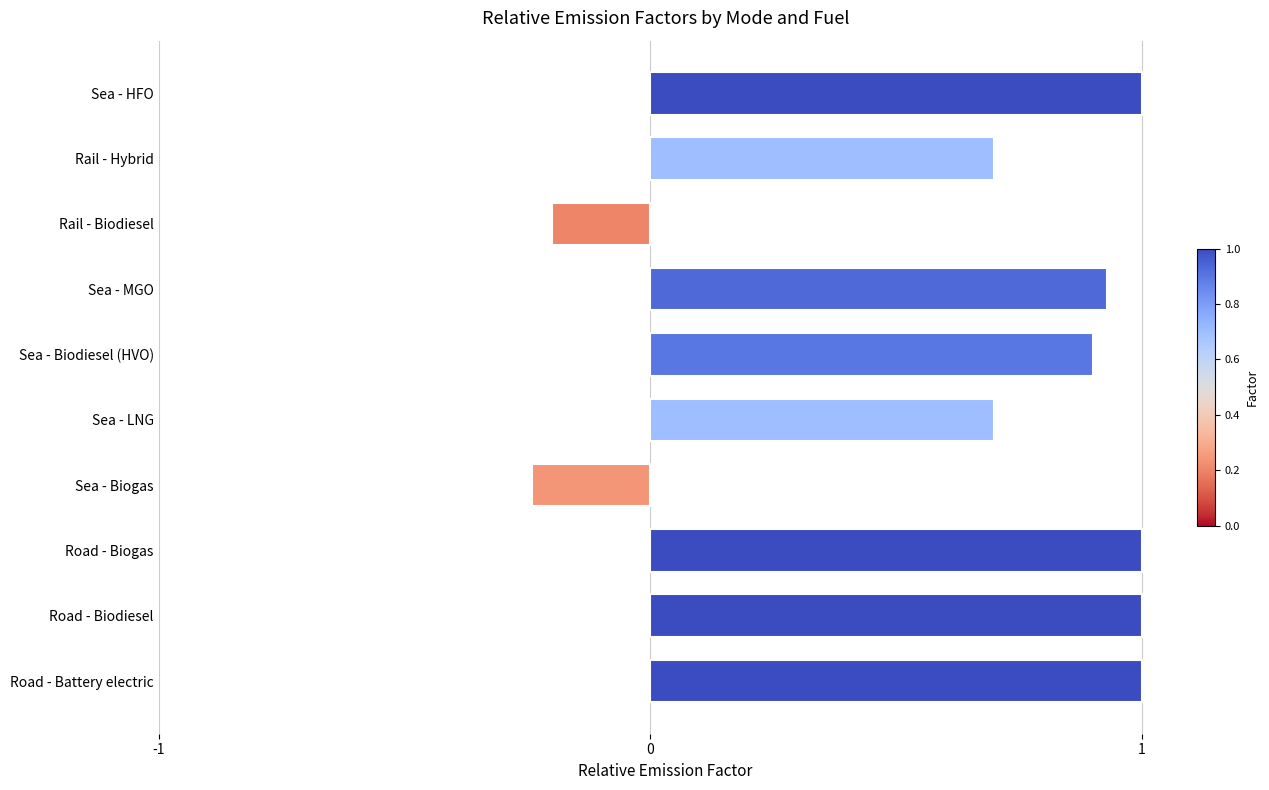

True or false: the data shows 1.4 at Road - Biodiesel.

False